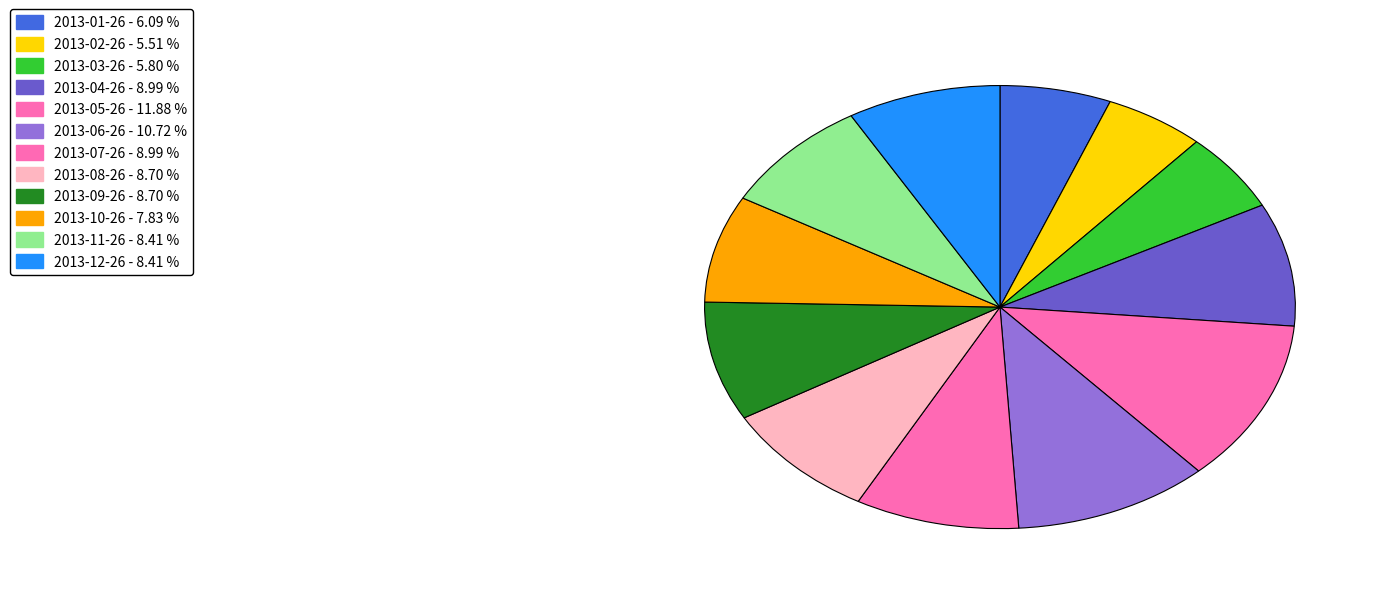

Is 2013-02-26 the majority of the pie?

No